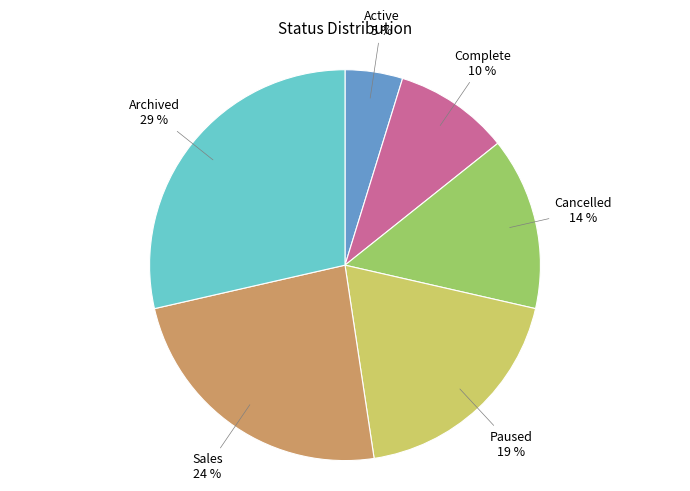

To the nearest percent, what is the difference between the Complete and Active slice percentages?

5%